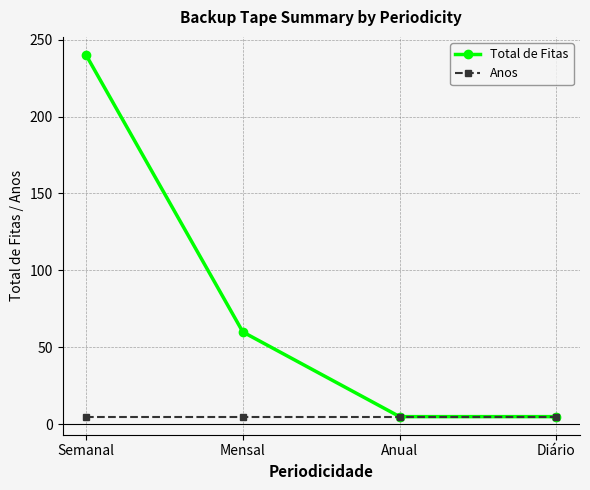

At which category is the sum across all series the highest?

Semanal